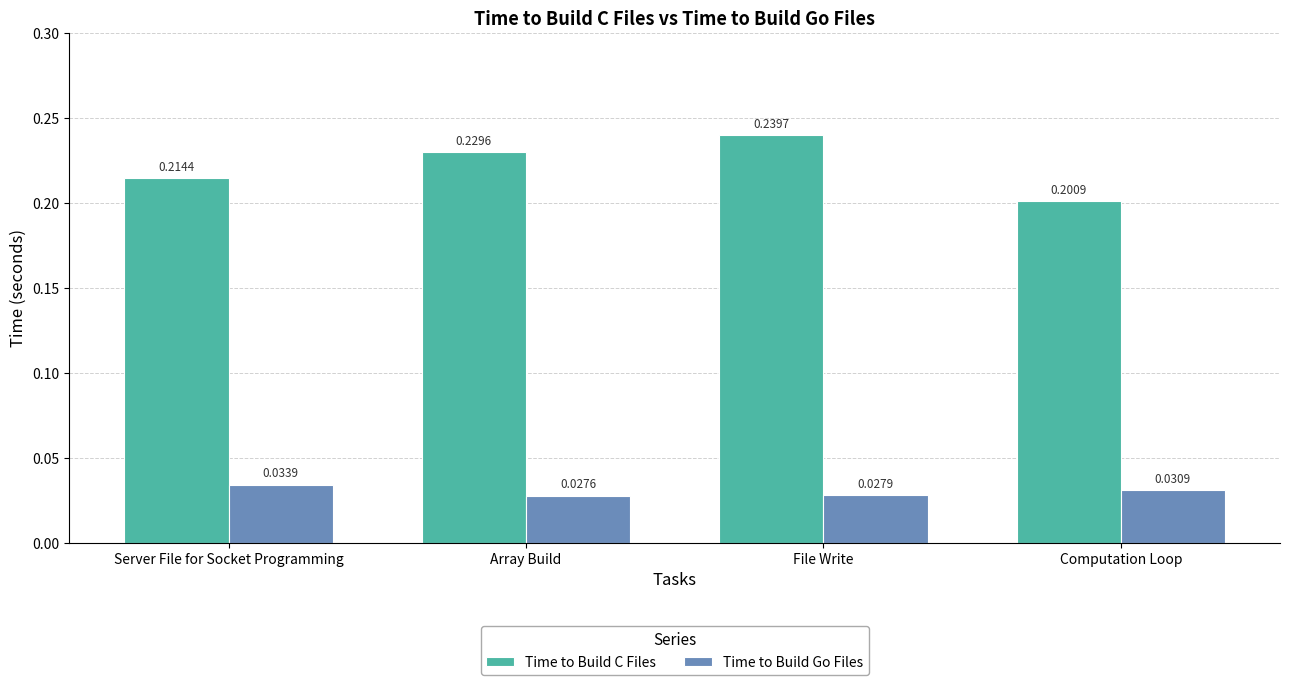

Does the chart contain any negative values?

No